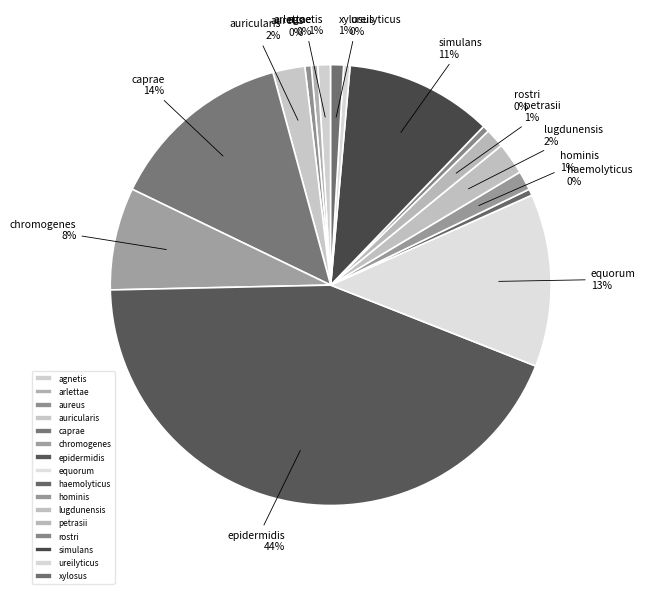

To the nearest percent, what percentage of the pie is lugdunensis?

2%